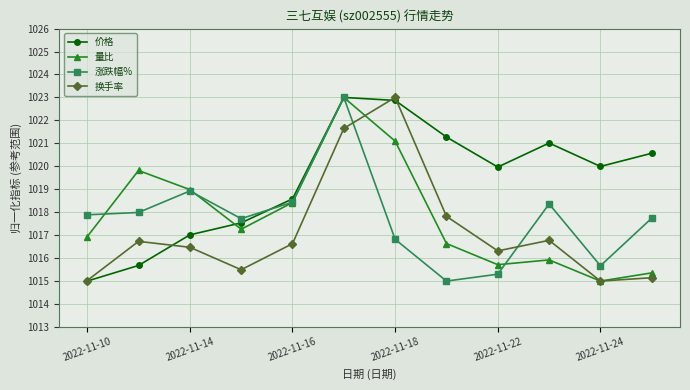

How many interior local peaks does the 换手率 series have?

3